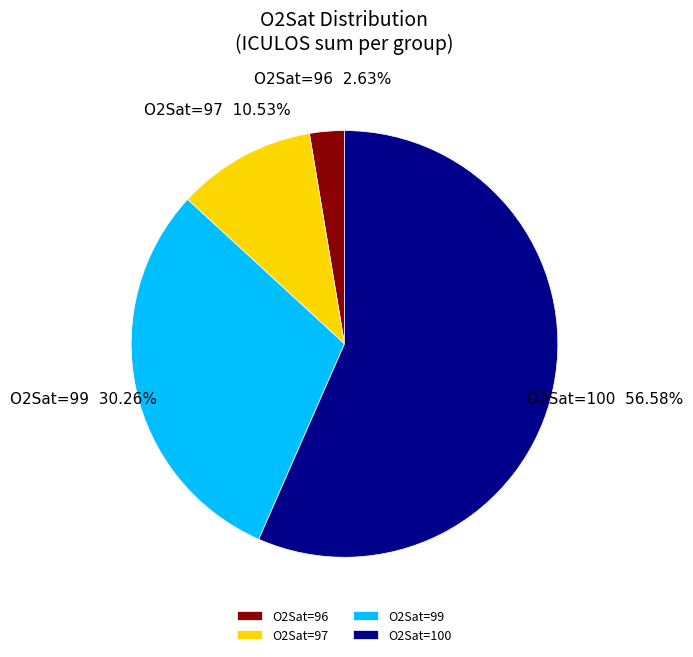

Is O2Sat=100 the majority of the pie?

Yes